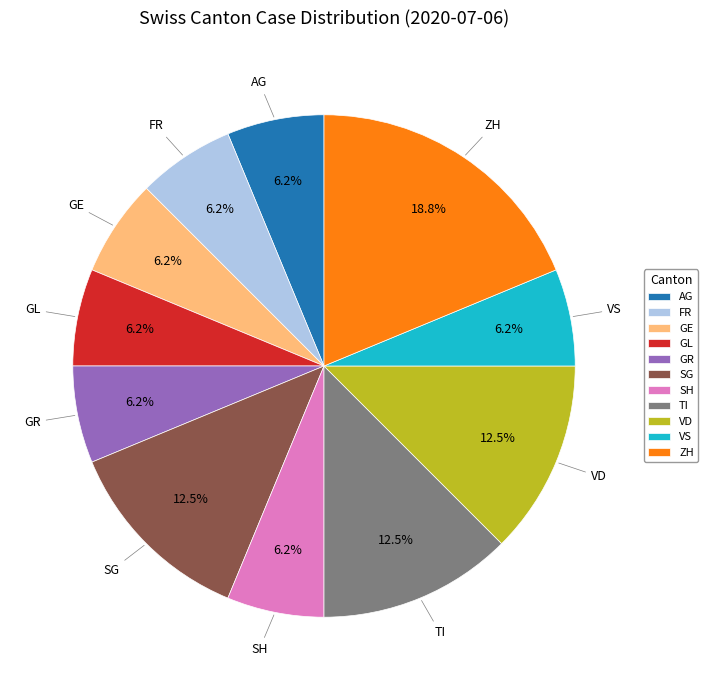

Does any single category account for the majority?

No